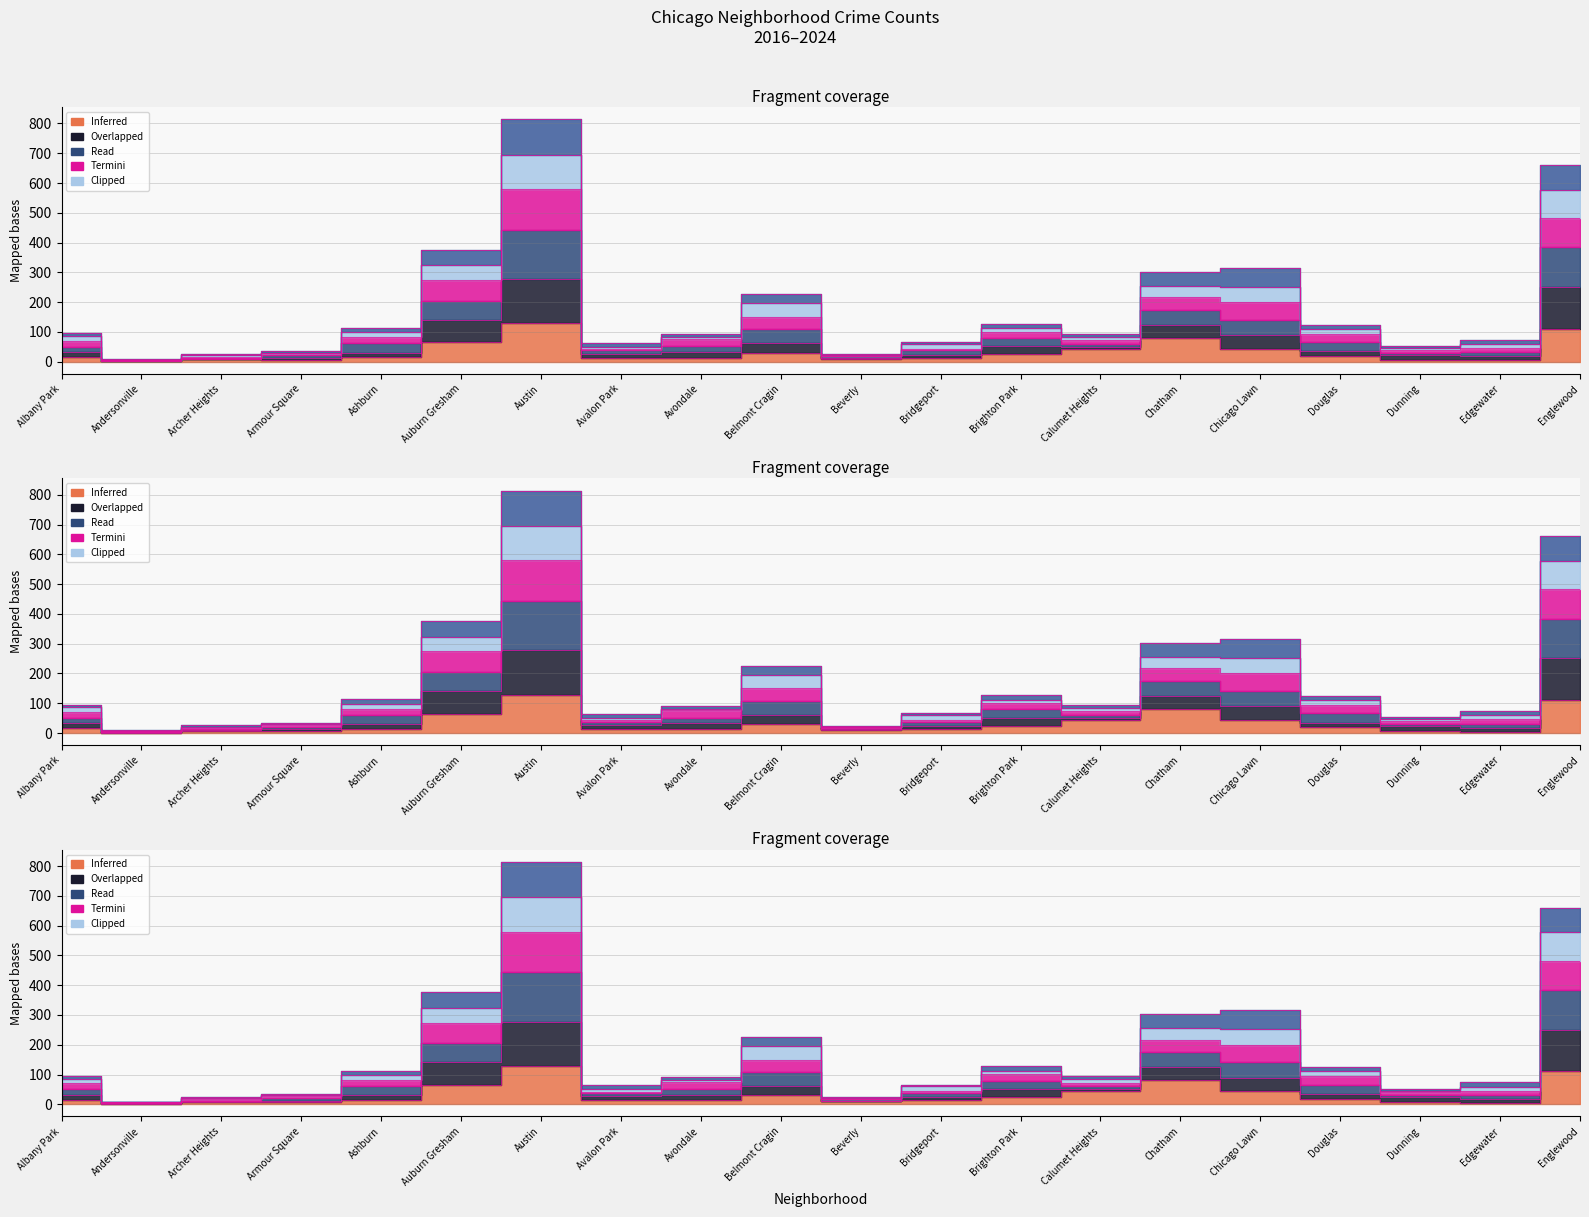

Is it true that 2023 equals 41 at Belmont Cragin?

False